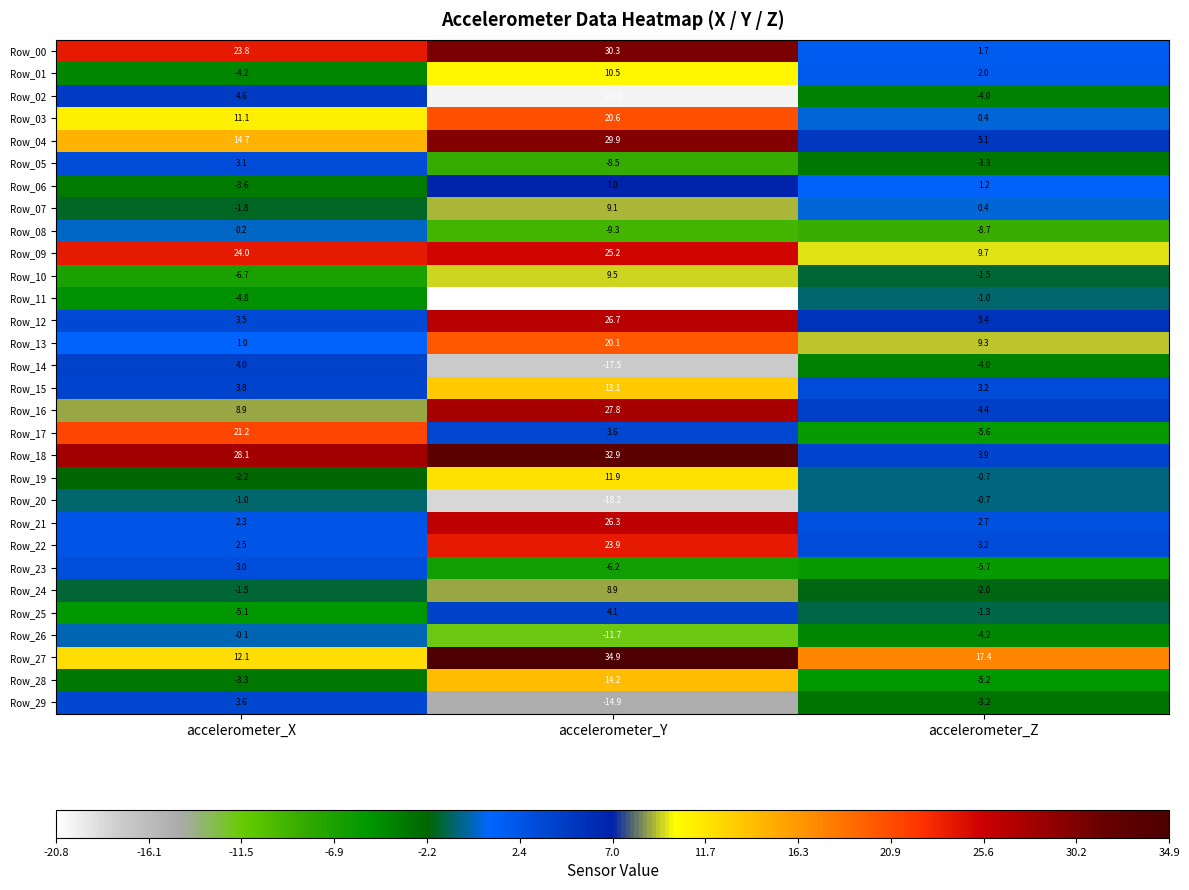

What is the difference between the second highest and minimum values in the Row_23 series?

0.5